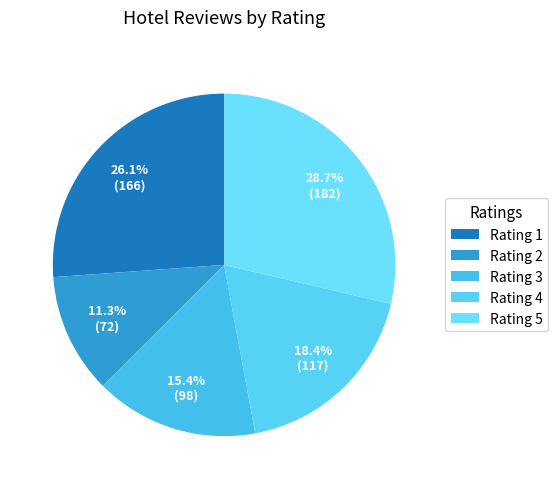

Is there a majority slice in this chart?

No